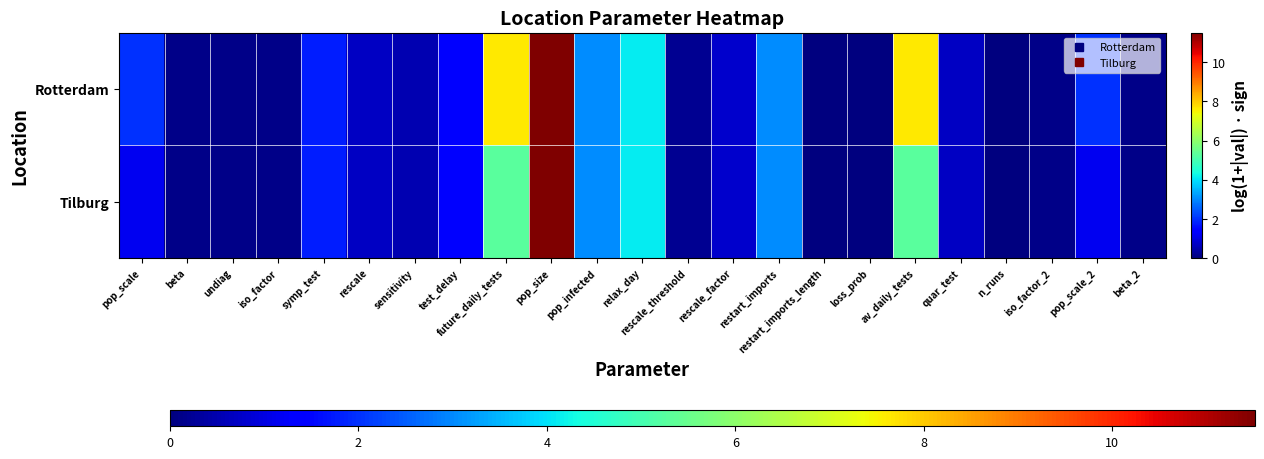

At which category does the chart reach its minimum across all series?

restart_imports_length